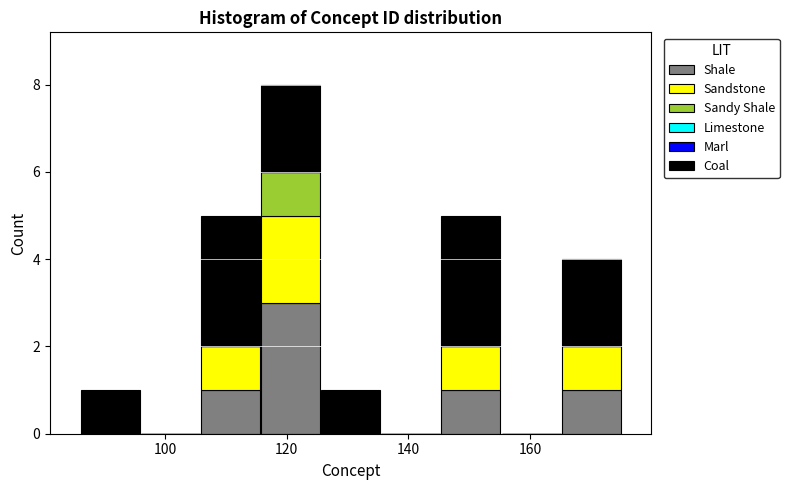

Which range on the x-axis has the tallest stacked bar (by total height)?

116 to 126